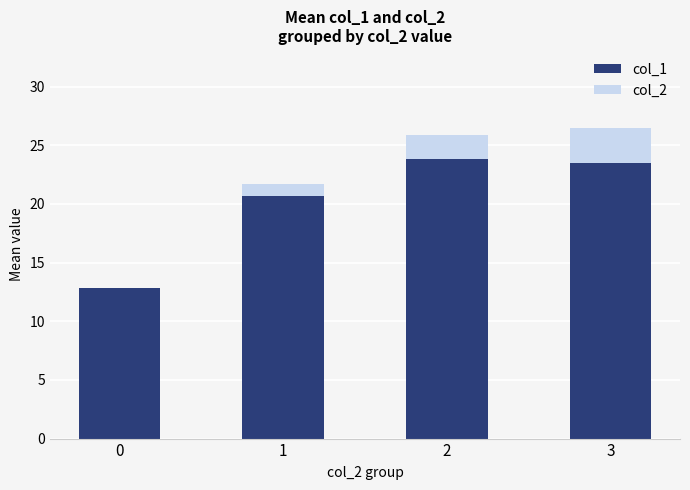

What is the highest value of the col_1 series?

23.9